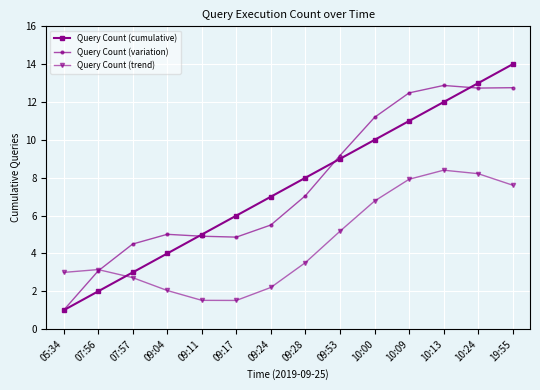

True or false: Query Count (variation) has a value of 7.9 at 07:57.

False